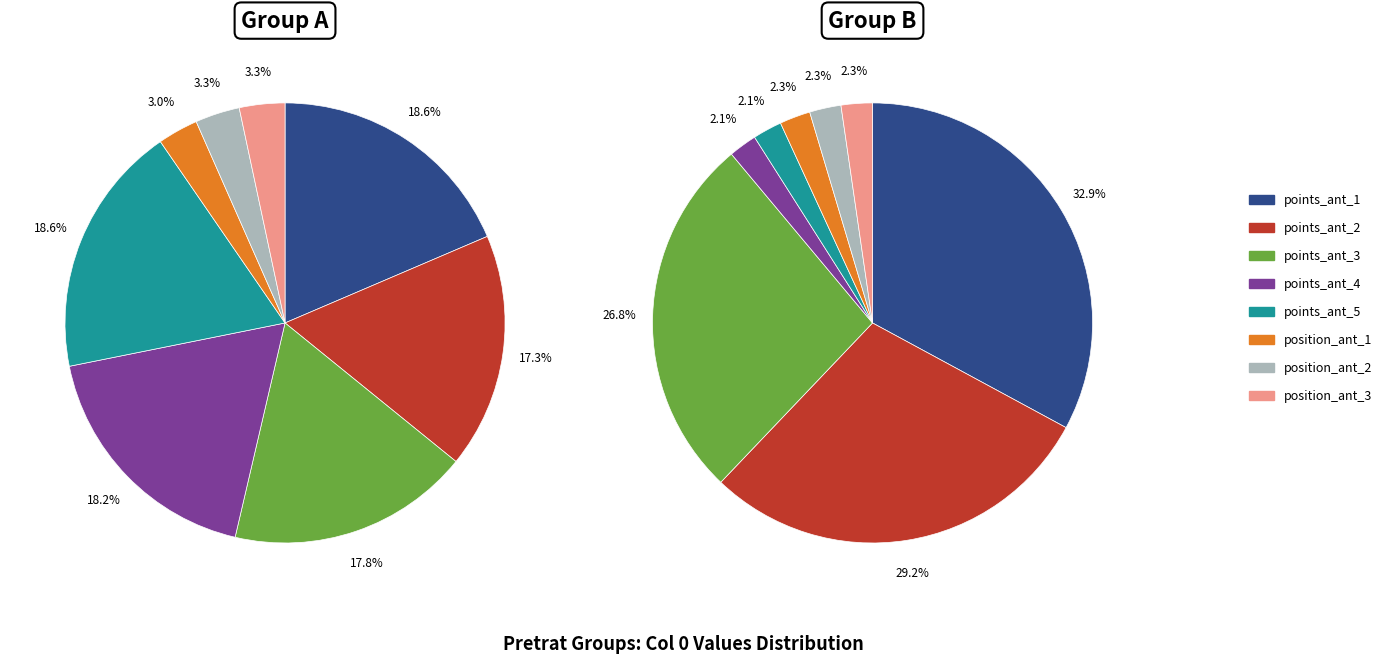

Does points_ant_4 represent more than half of the total?

No